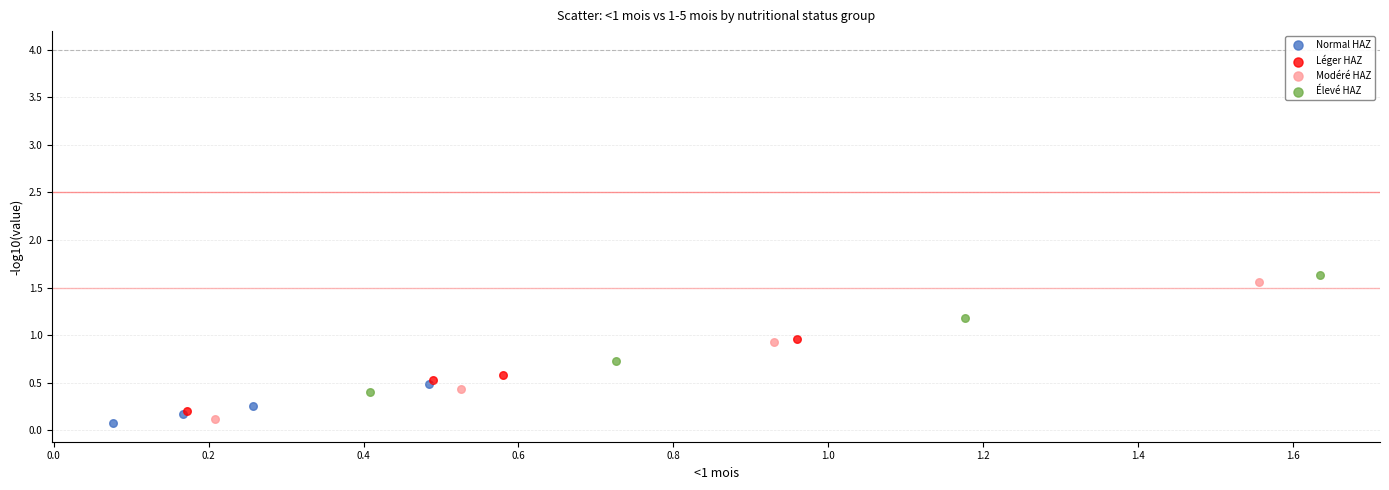

Which series reaches the maximum Y coordinate?

Élevé HAZ